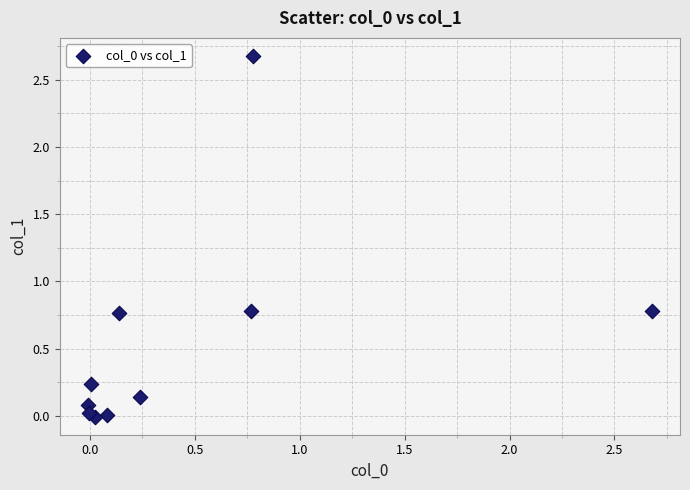

What is the average Y value?

0.5